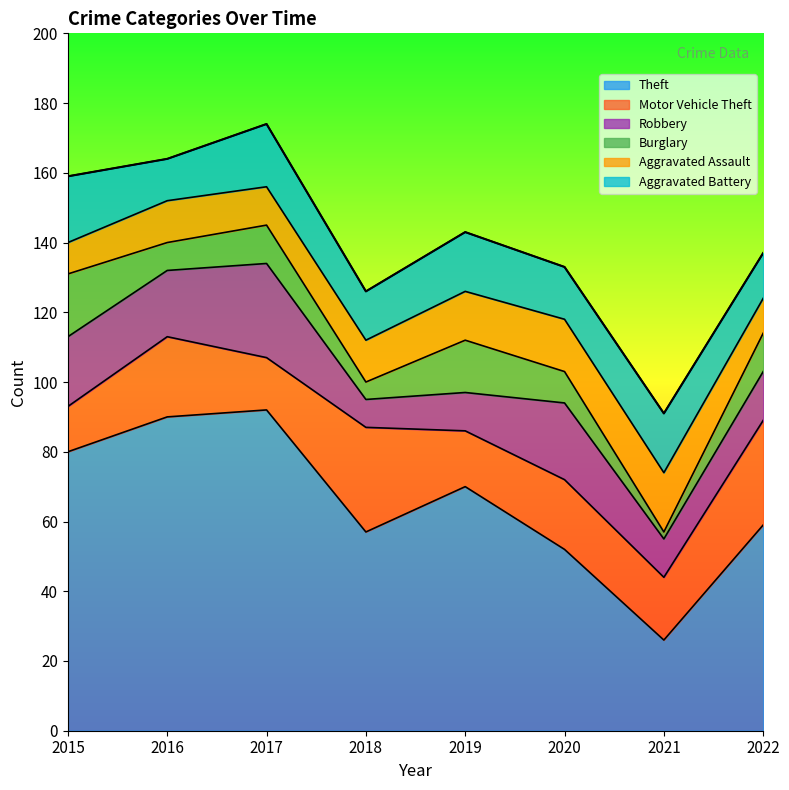

What is the sum of the Theft values at 2016 and 2018?

147